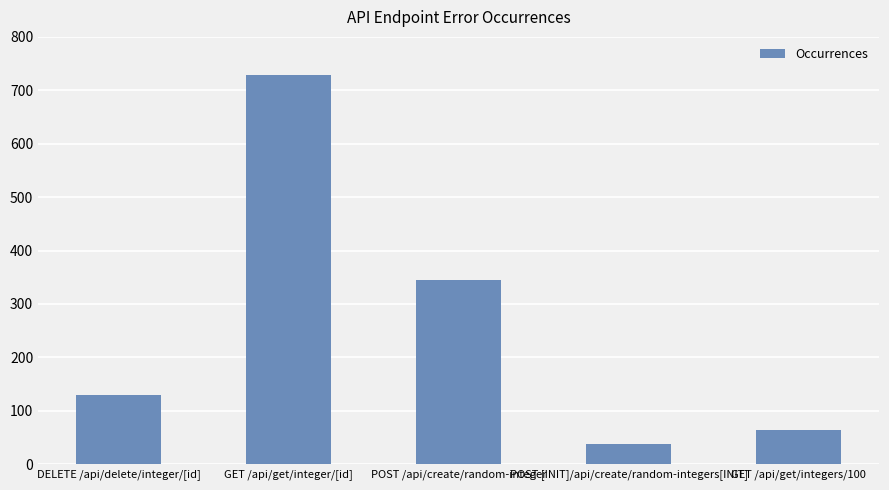

Which category has the lowest value across all series?

POST [INIT]/api/create/random-integers[INIT]